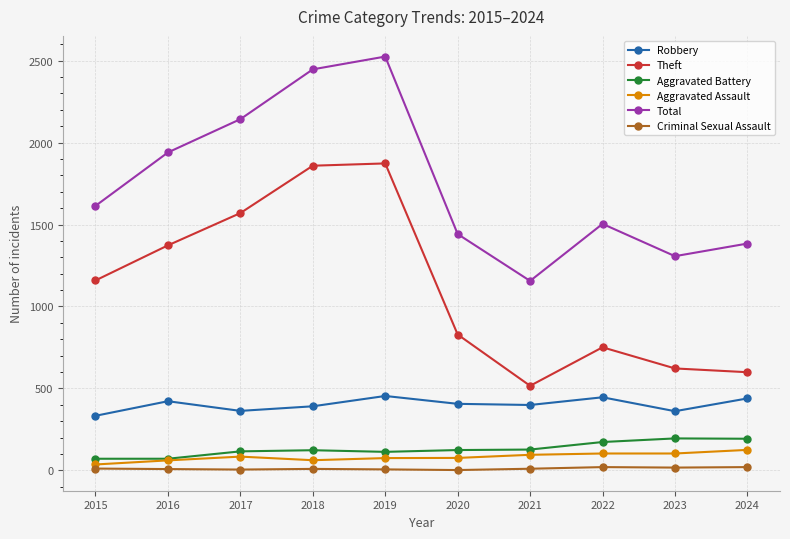

How many values in the Criminal Sexual Assault series are below 10?

5